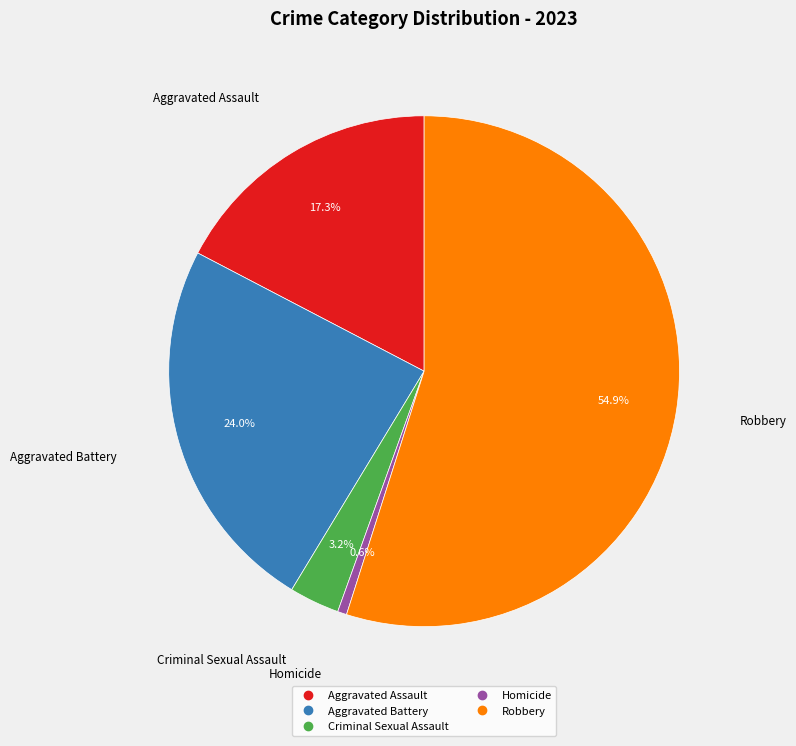

Which slice represents more than half of the pie?

Robbery